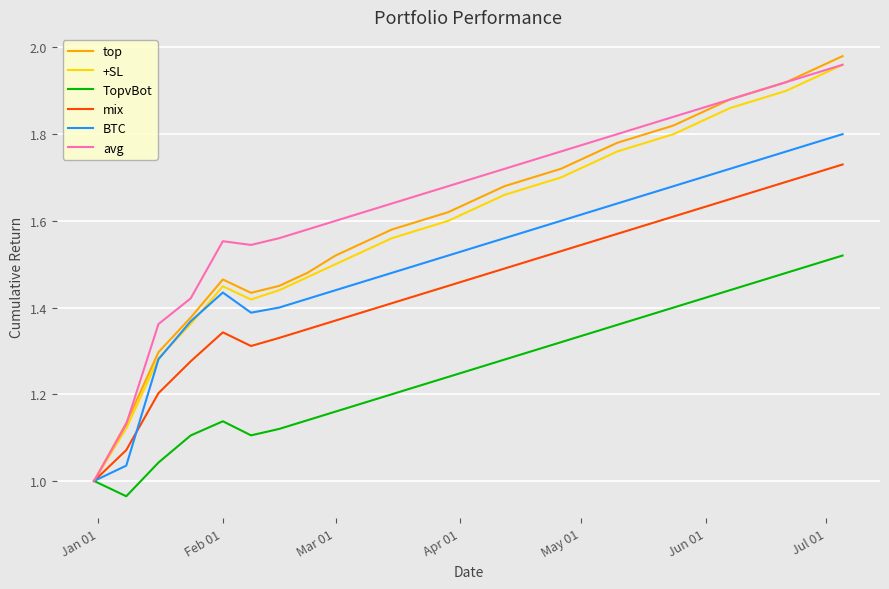

Which series has the largest range (max minus min)?

top